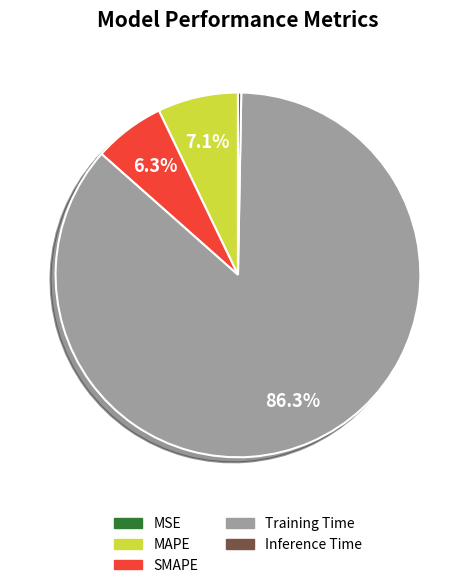

Which category accounts for the majority?

Training Time